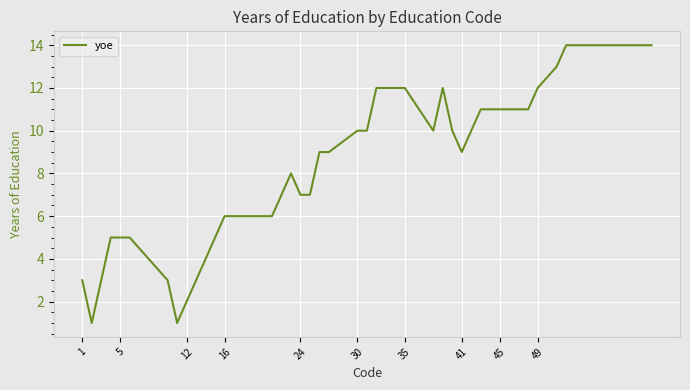

How many lines are shown in the chart?

1